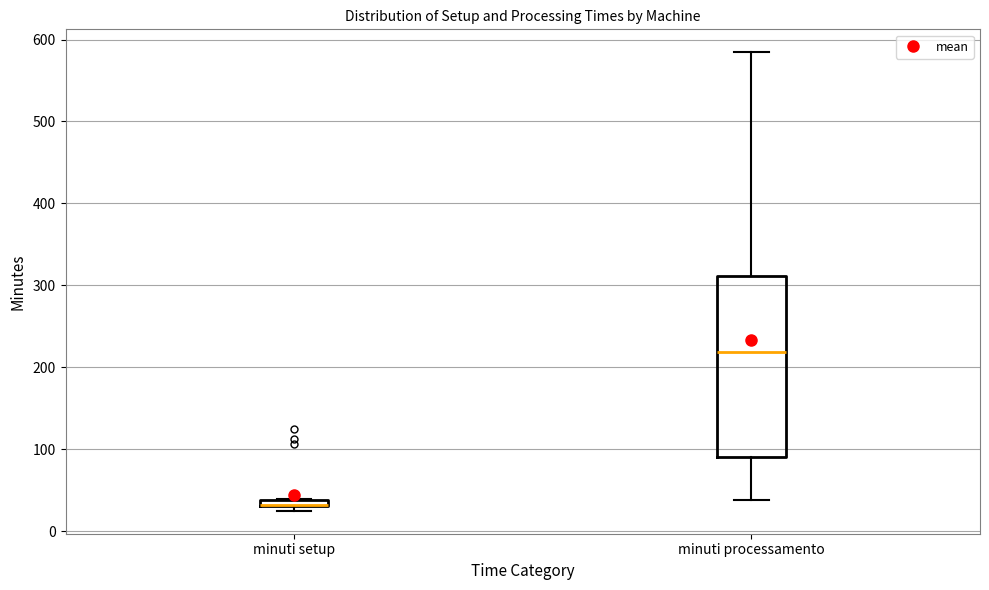

Comparing the boxes themselves (not the whiskers), which one is the tallest?

minuti processamento